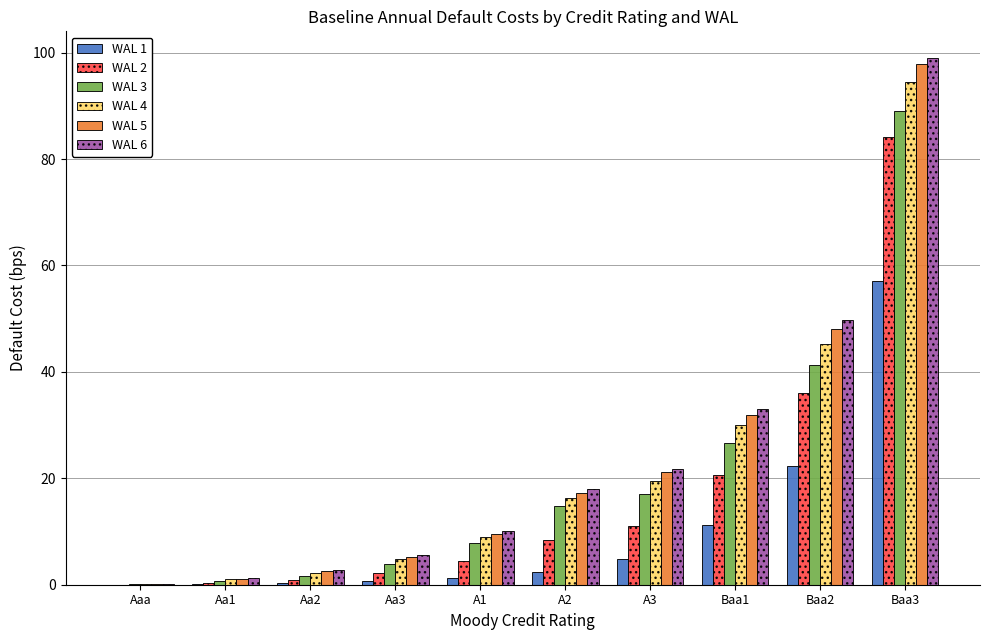

Which category has the highest value across all series?

Baa3